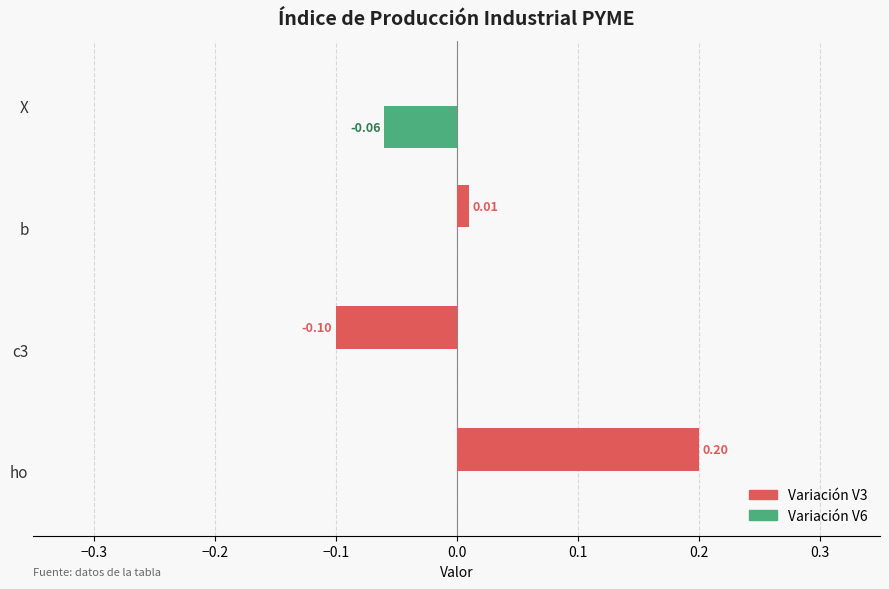

At which category is the sum across all series the highest?

ho